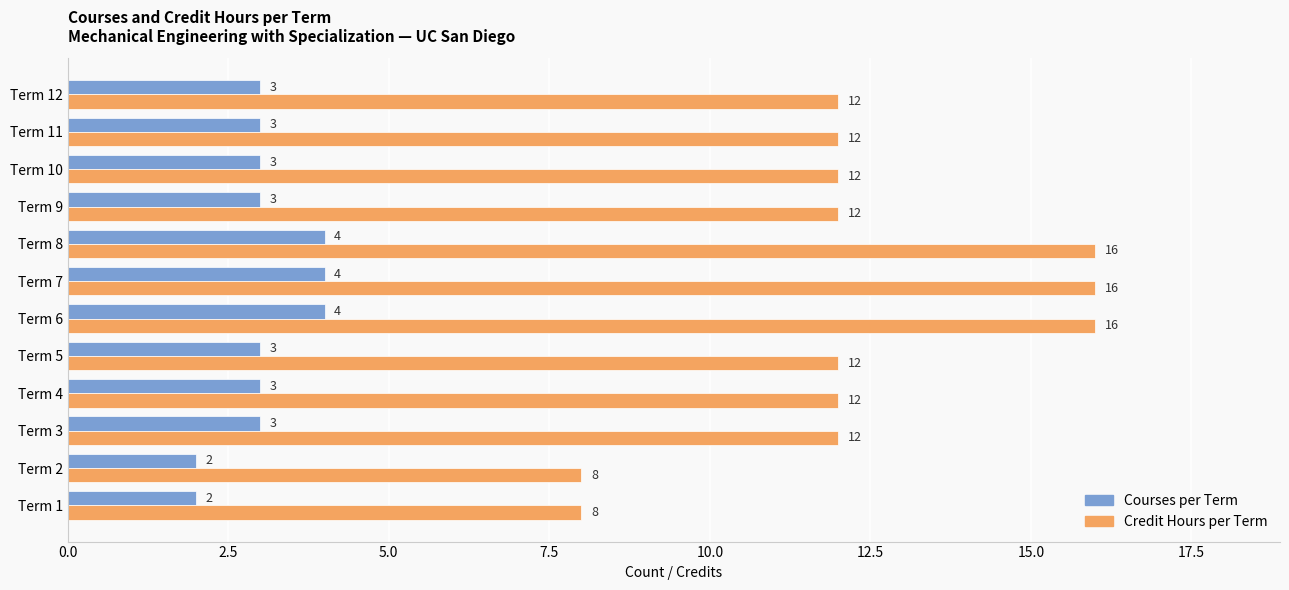

What is the maximum value shown in the chart?

16